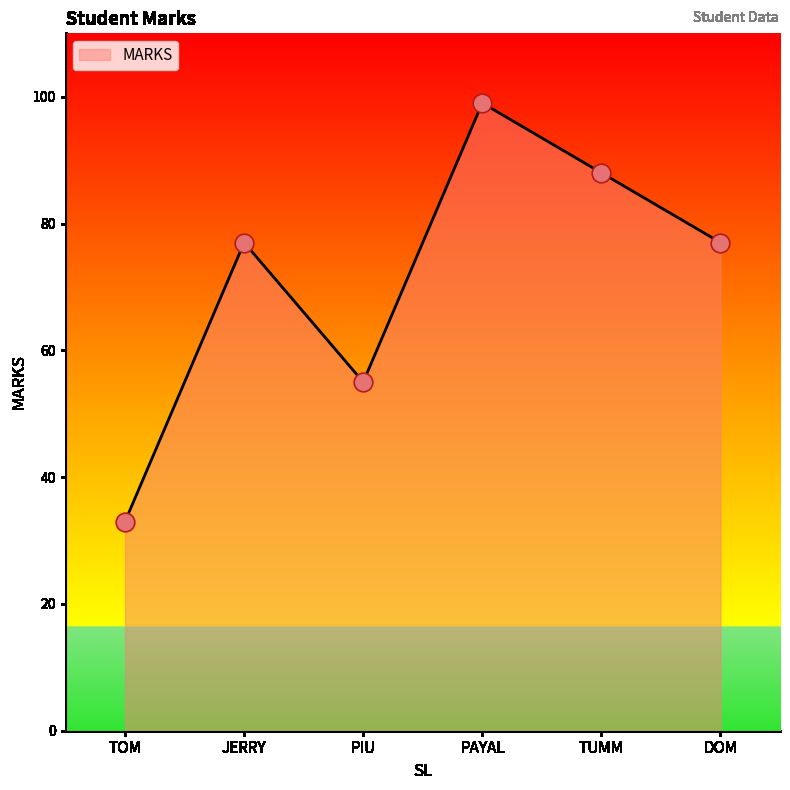

What is the ratio of the value at TUMM to the value at JERRY?

1.1